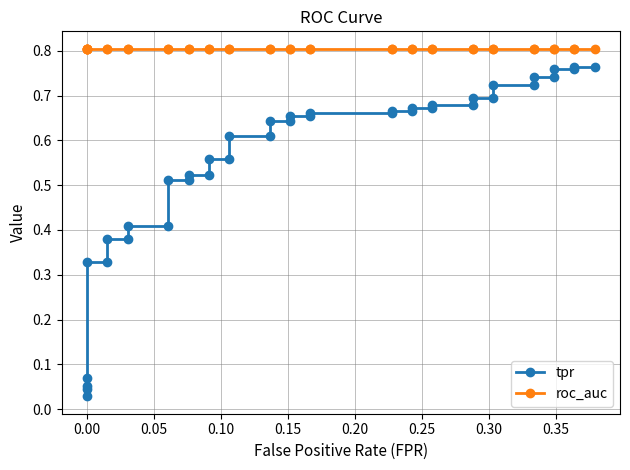

What are all the series names shown in the legend?

tpr, roc_auc